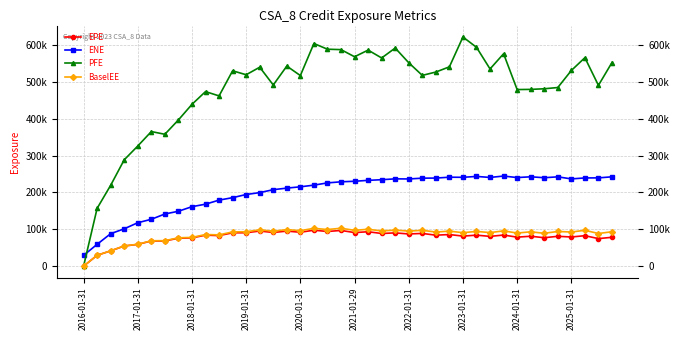

What is the difference between the maximum and second lowest values in the EPE series?

68029.6